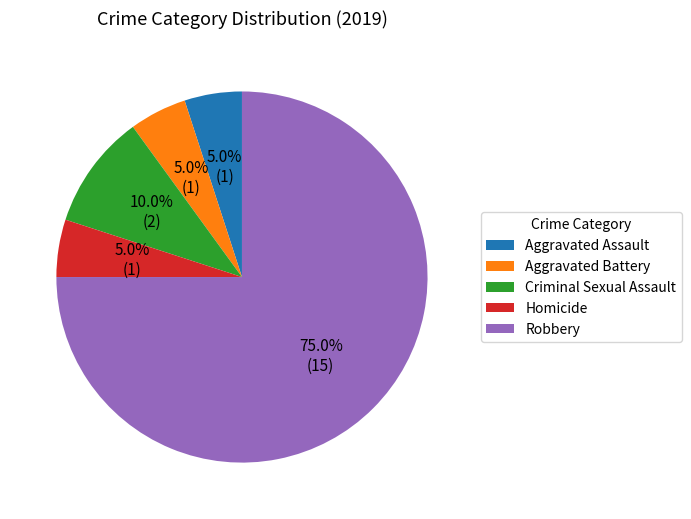

To the nearest percent, what is the difference between the largest and smallest slice percentages?

70%